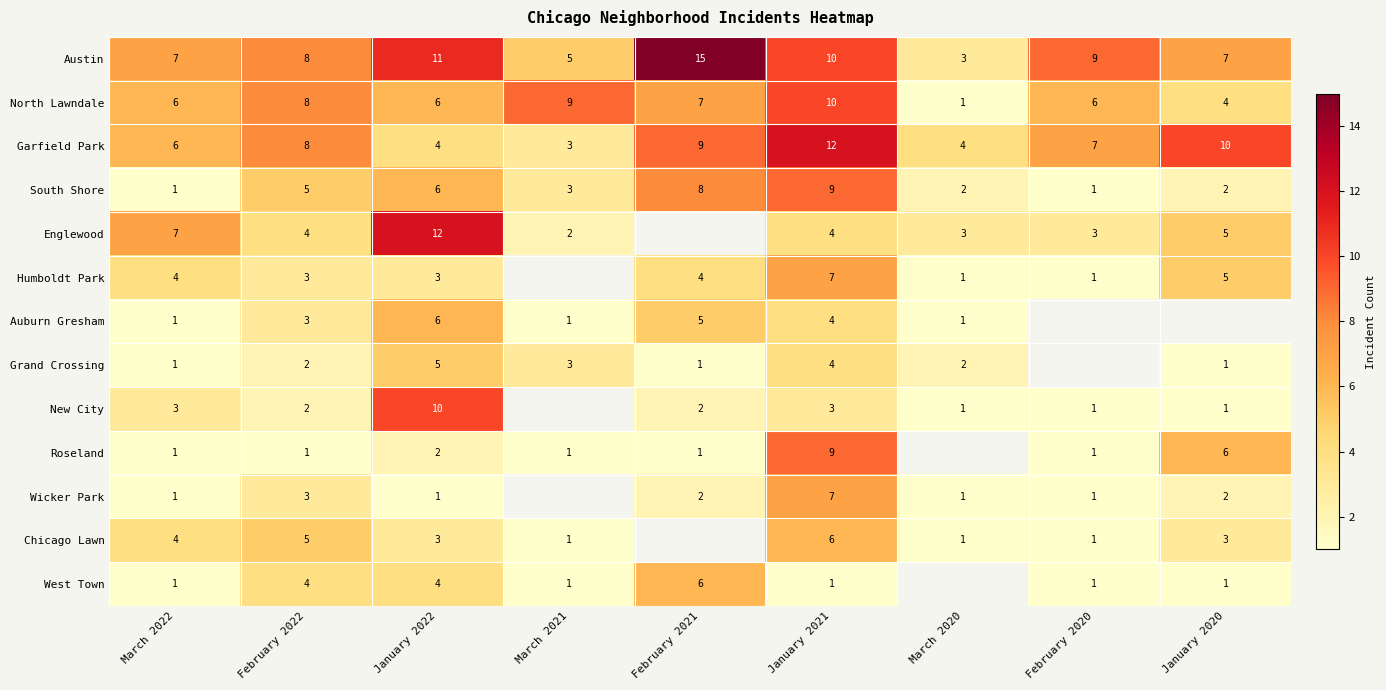

Which series has the largest total across all categories?

Austin